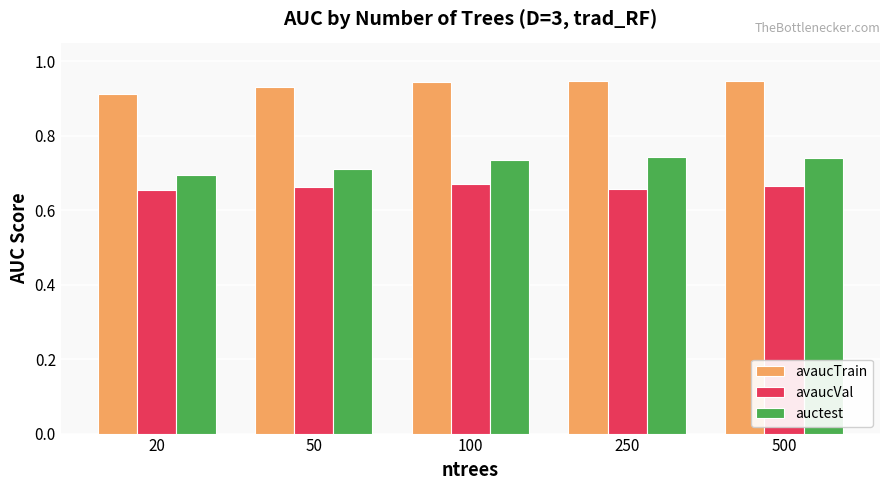

Rank the series by their average value, from lowest to highest.

avaucVal, auctest, avaucTrain